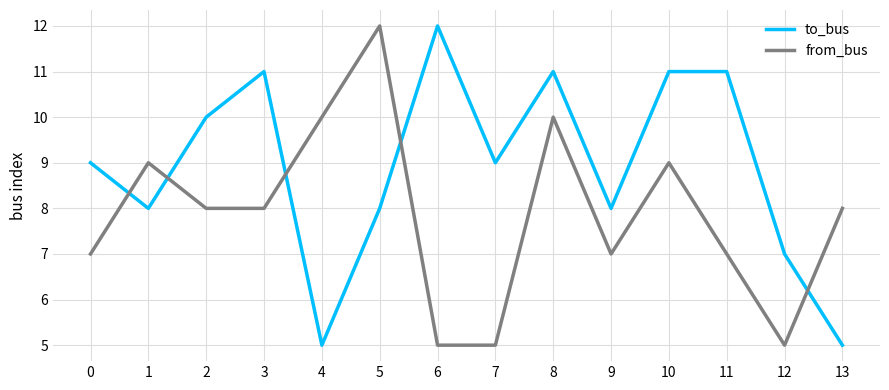

At 11, list the series in order from smallest to largest.

from_bus, to_bus